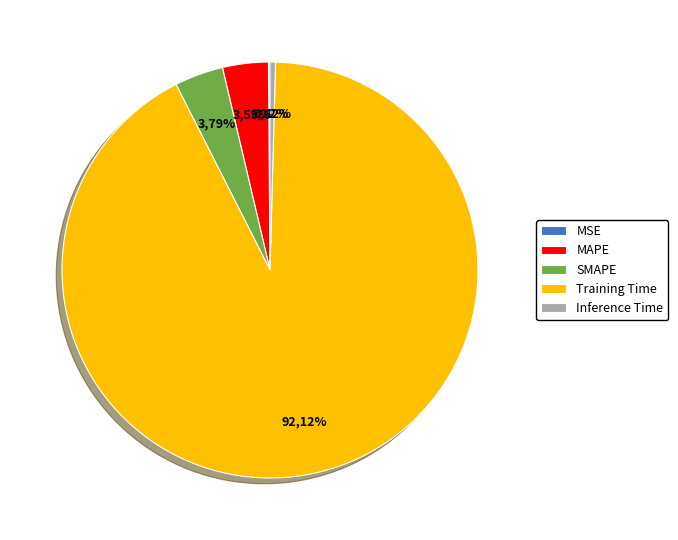

What is the change in value from MAPE to Training Time?

+3.0